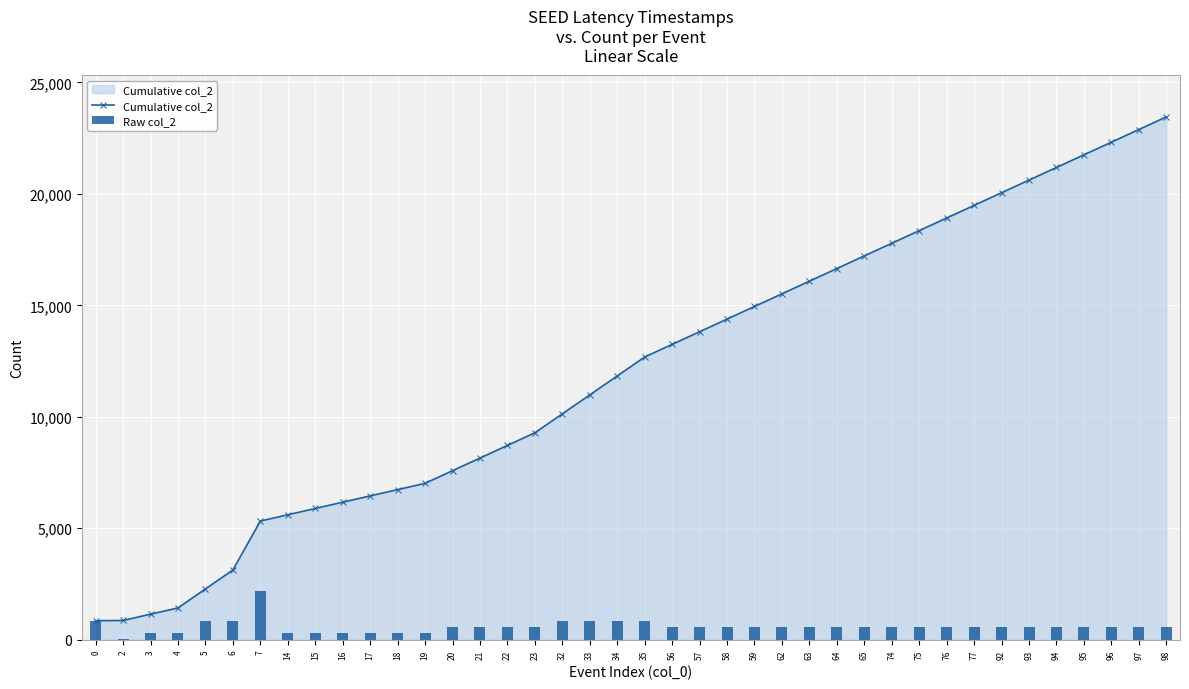

List the series in order of their overall mean, lowest first.

Raw col_2, Cumulative col_2